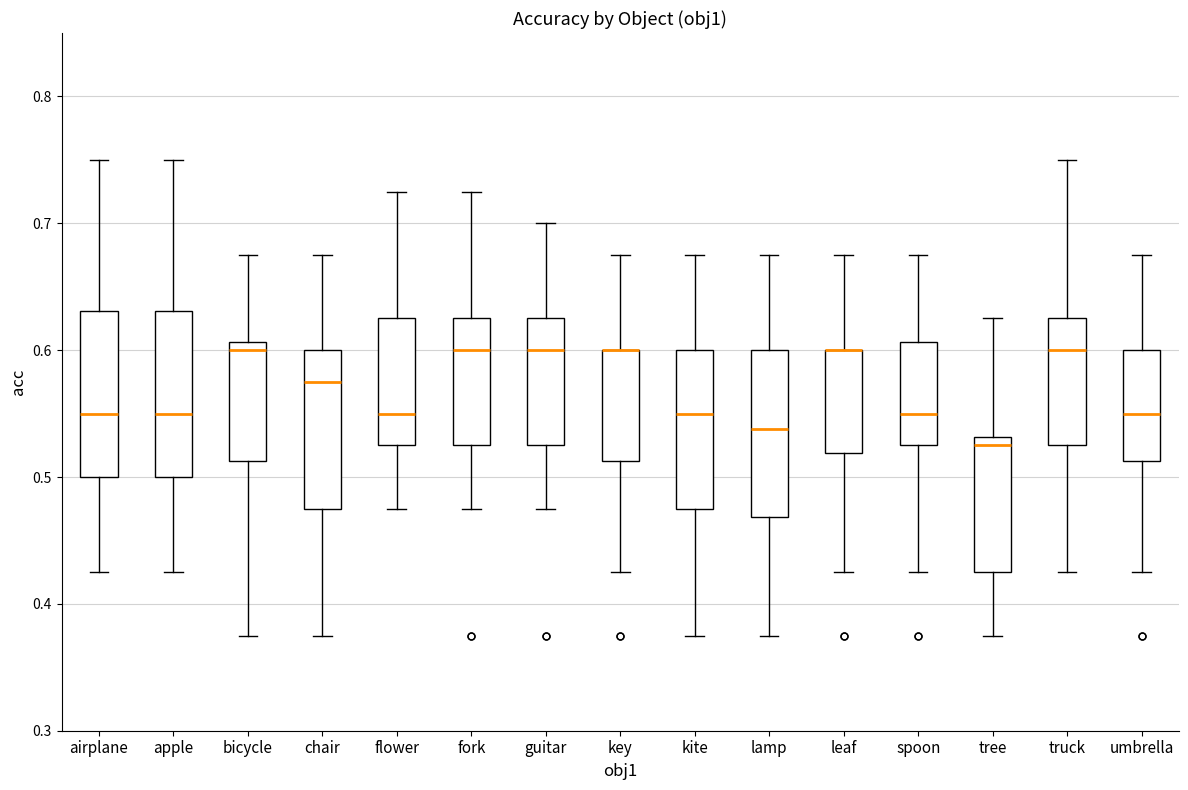

Reading left to right, read every box against the y-axis: the position of its median line, the range the box covers, and the ends of its whiskers. The values are not printed on the chart, so give them approximately, as read against the axis.

airplane: median 0.55, box 0.50 to 0.63, whiskers 0.43 to 0.75
apple: median 0.55, box 0.50 to 0.63, whiskers 0.43 to 0.75
bicycle: median 0.60, box 0.51 to 0.61, whiskers 0.38 to 0.68
chair: median 0.58, box 0.48 to 0.60, whiskers 0.38 to 0.68
flower: median 0.55, box 0.53 to 0.63, whiskers 0.48 to 0.73
fork: median 0.60, box 0.53 to 0.63, whiskers 0.48 to 0.73
guitar: median 0.60, box 0.53 to 0.63, whiskers 0.48 to 0.70
key: median 0.60 (drawn on the box's upper edge), box 0.51 to 0.60, whiskers 0.43 to 0.68
kite: median 0.55, box 0.48 to 0.60, whiskers 0.38 to 0.68
lamp: median 0.54, box 0.47 to 0.60, whiskers 0.38 to 0.68
leaf: median 0.60 (drawn on the box's upper edge), box 0.52 to 0.60, whiskers 0.43 to 0.68
spoon: median 0.55, box 0.53 to 0.61, whiskers 0.43 to 0.68
tree: median 0.53 (just below the box's upper edge), box 0.43 to 0.53, whiskers 0.38 to 0.63
truck: median 0.60, box 0.53 to 0.63, whiskers 0.43 to 0.75
umbrella: median 0.55, box 0.51 to 0.60, whiskers 0.43 to 0.68